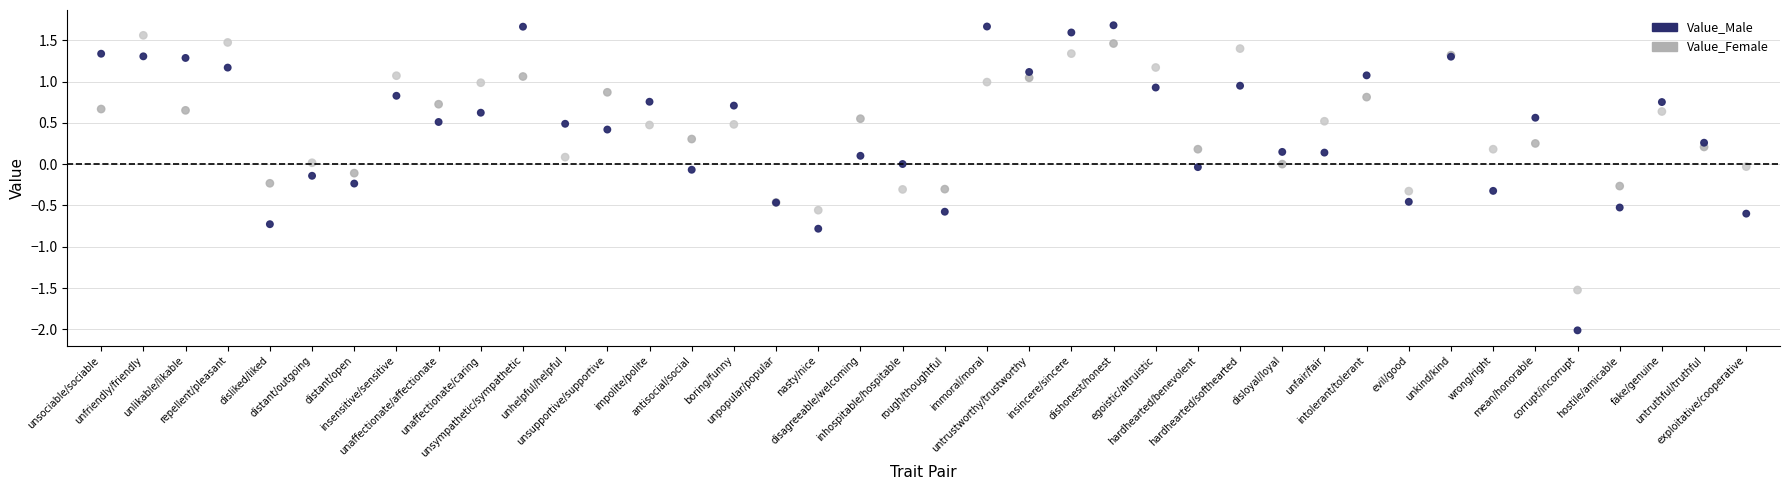

Which series has the largest Y range (max minus min)?

Value_Male